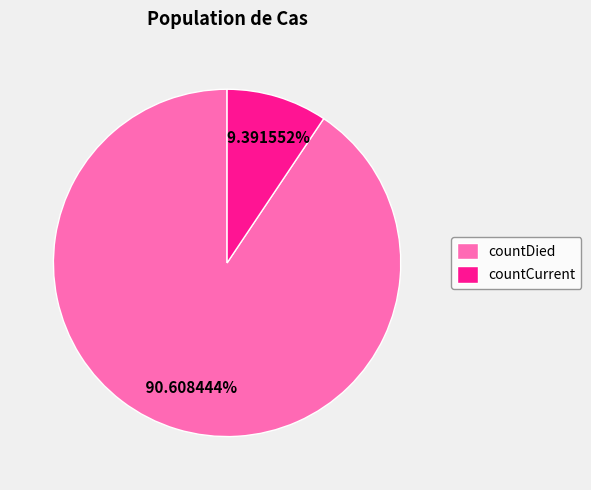

To the nearest percent, what is the average slice percentage?

50%